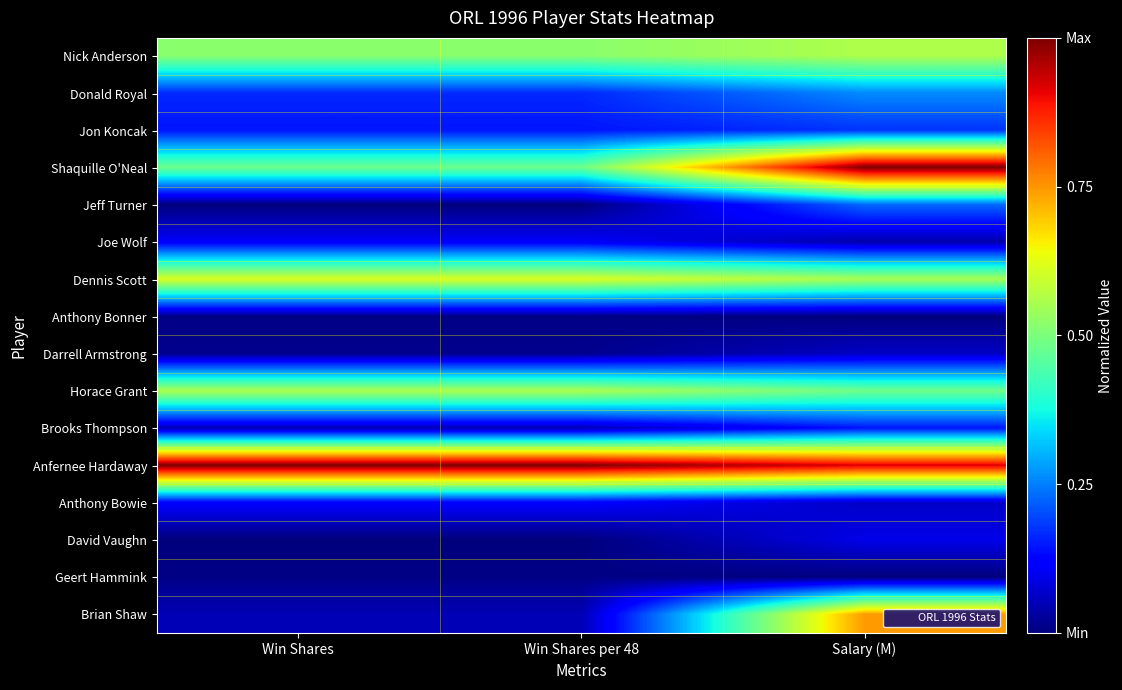

List the series in order of their peak value, lowest first.

Anthony Bonner, Geert Hammink, Darrell Armstrong, David Vaughn, Joe Wolf, Anthony Bowie, Brooks Thompson, Jon Koncak, Jeff Turner, Donald Royal, Horace Grant, Nick Anderson, Dennis Scott, Brian Shaw, Shaquille O'Neal, Anfernee Hardaway